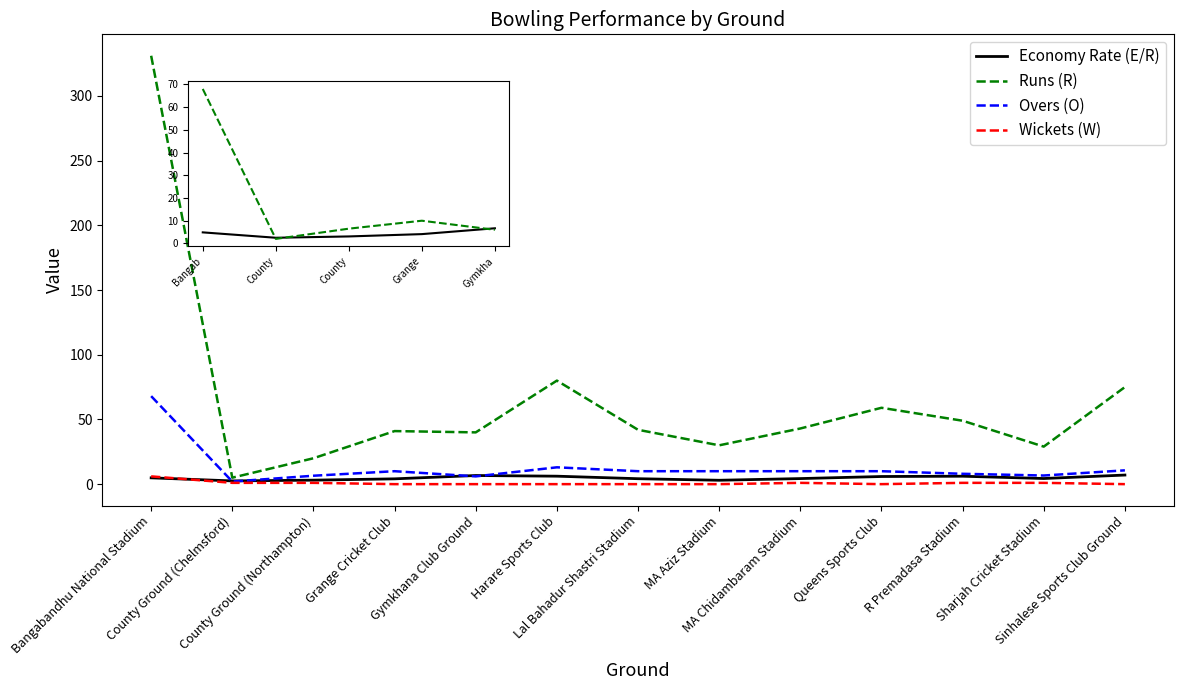

Which series has the largest total across all categories?

Runs (R)